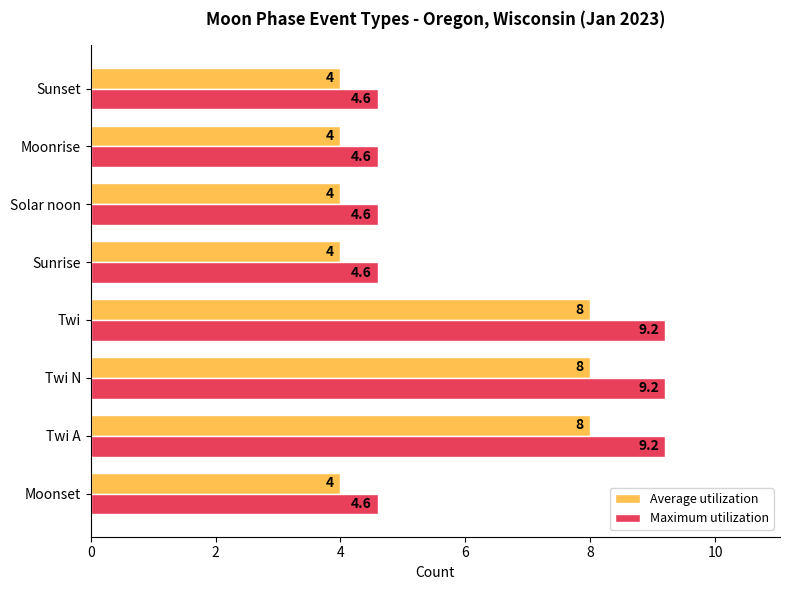

The value of Average utilization at Twi N is 8.0. True or false?

True